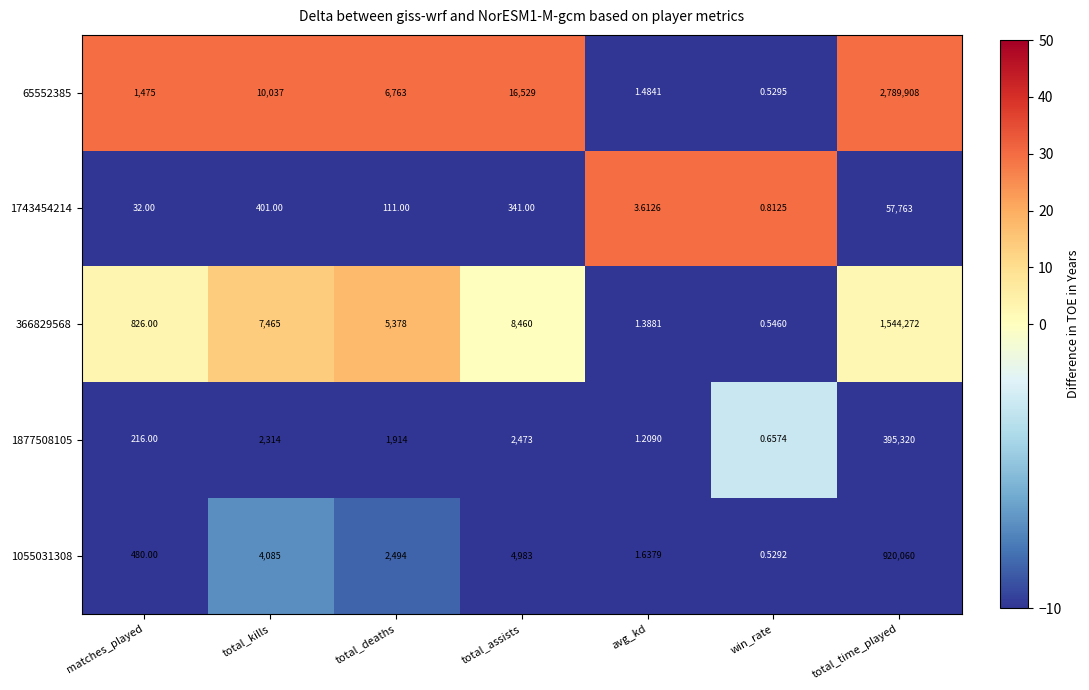

Rank the categories by 1055031308 value from highest to lowest.

total_time_played, total_assists, total_kills, total_deaths, matches_played, avg_kd, win_rate